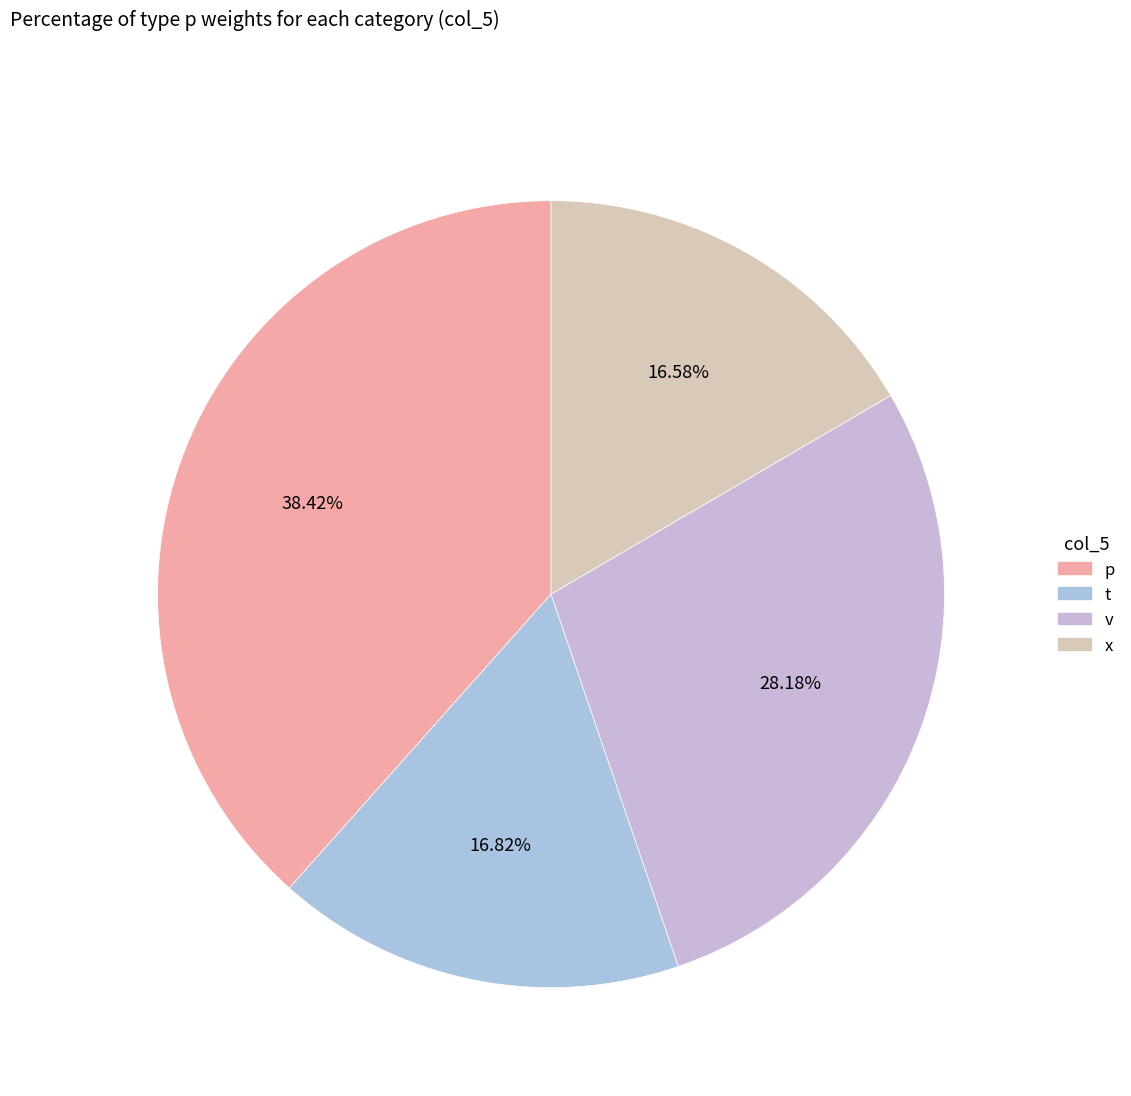

Which slice is the largest?

p